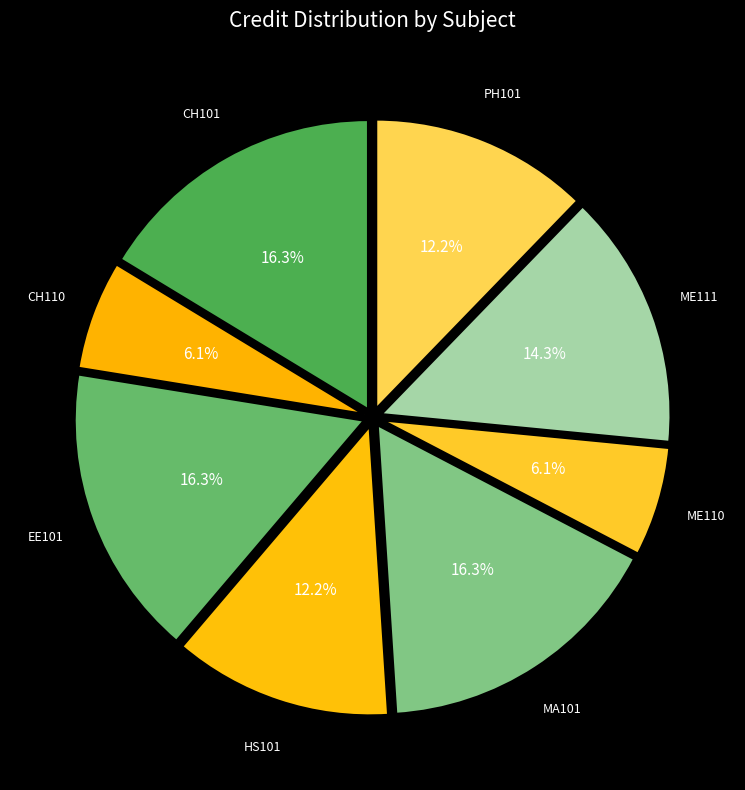

Rank the categories by value from highest to lowest.

CH101, EE101, MA101, ME111, HS101, PH101, CH110, ME110